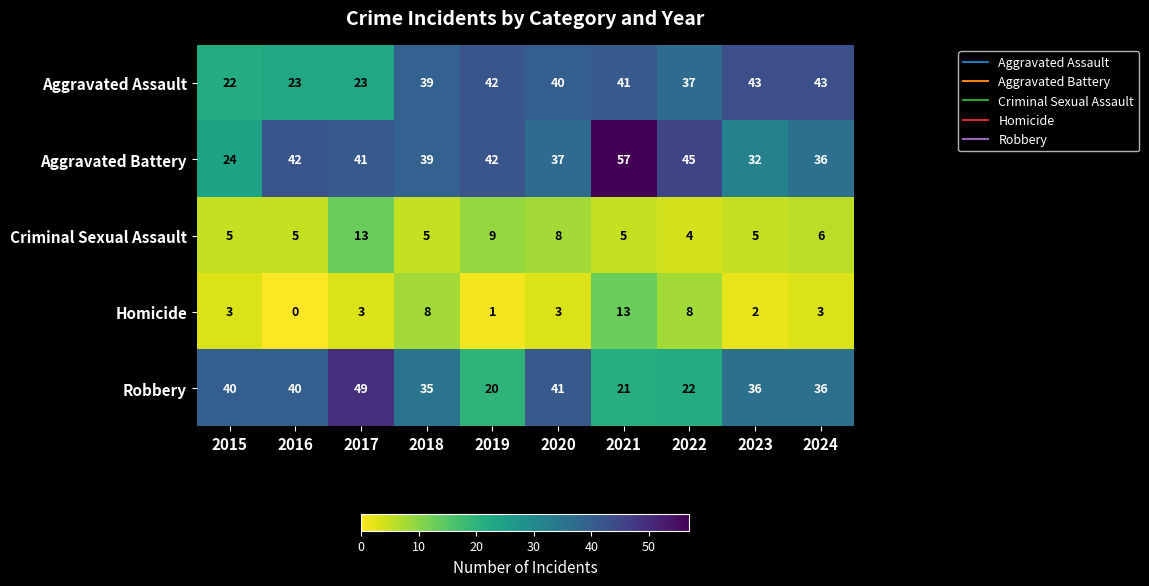

The value of Homicide at 2022 is 8. True or false?

True